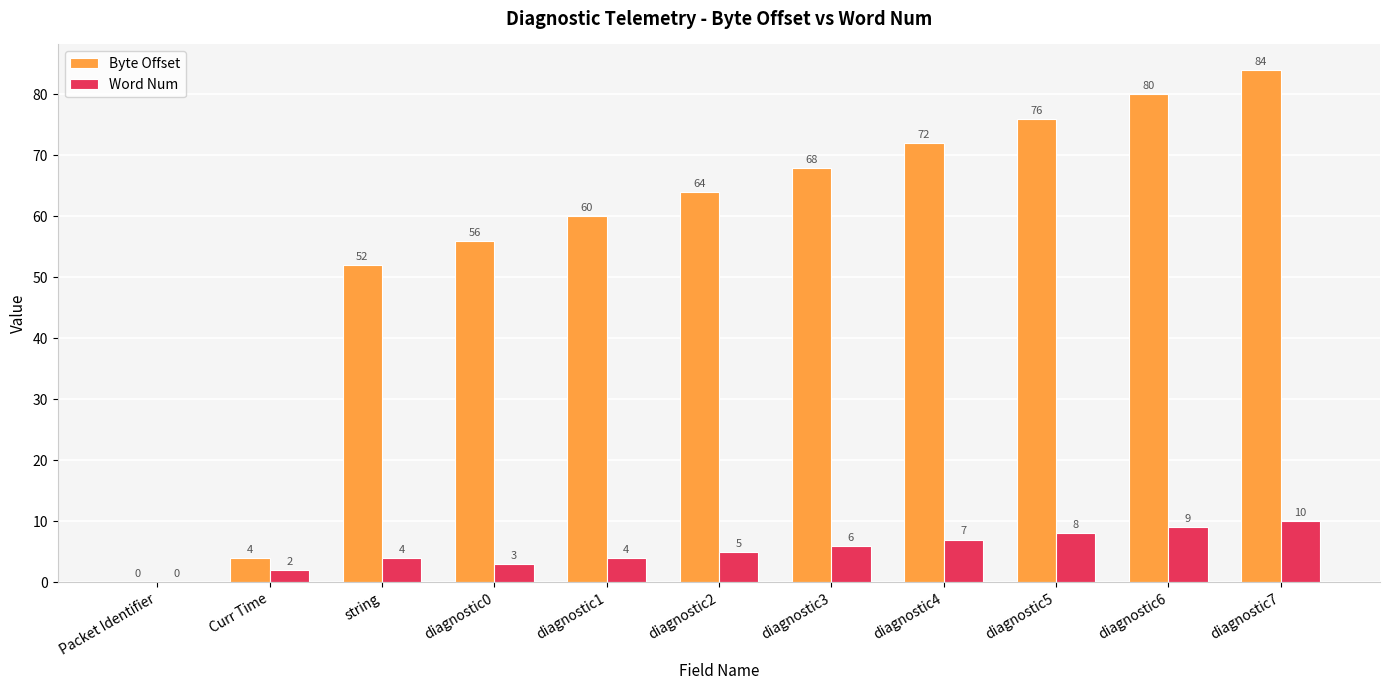

Is it true that Word Num equals 3 at diagnostic7?

False